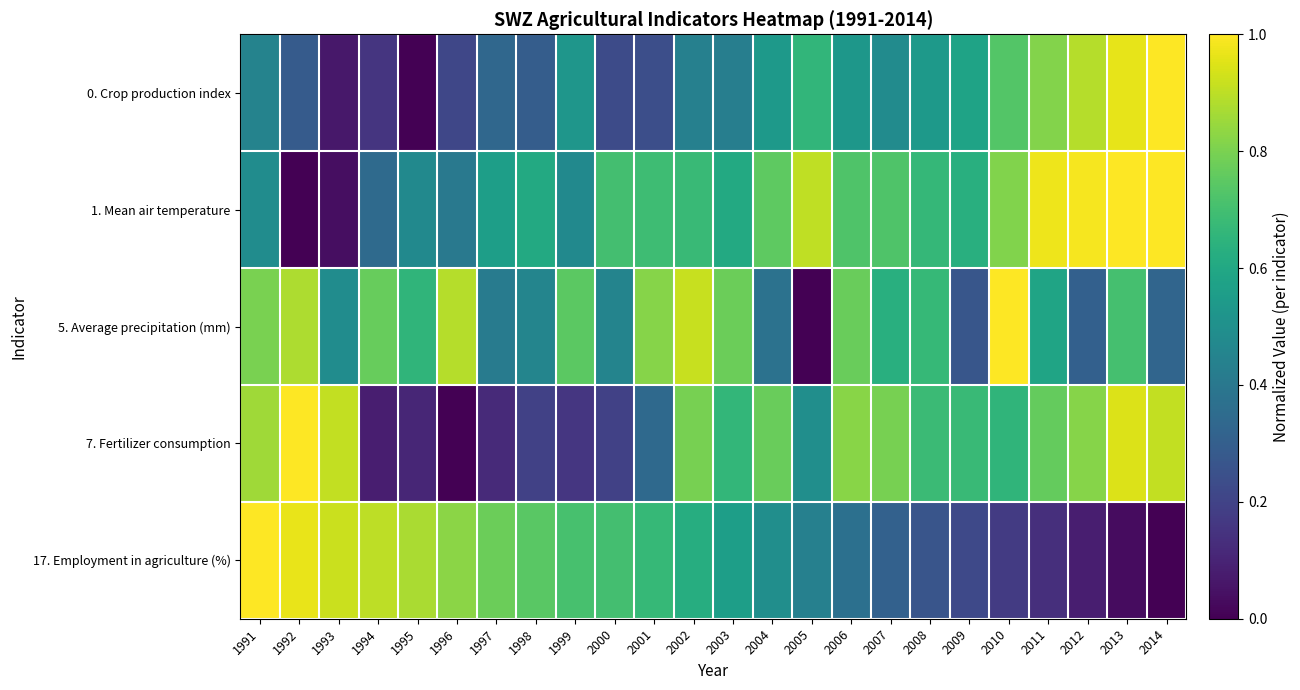

Which series changed the most between 2000 and 2014?

0. Crop production index